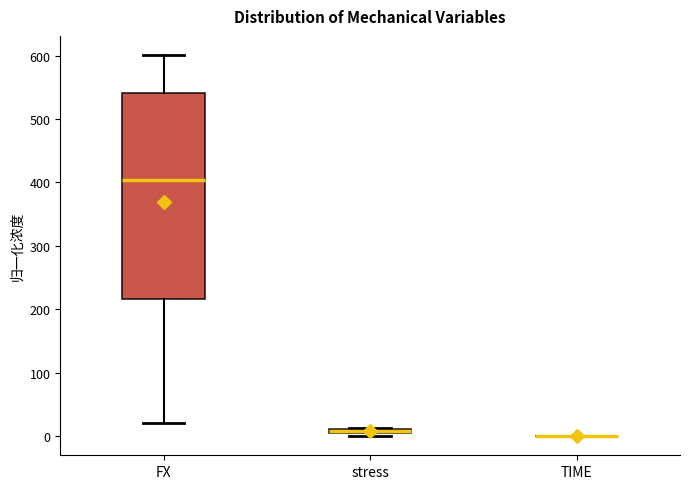

Which box is the tallest, from its lower edge to its upper edge?

FX